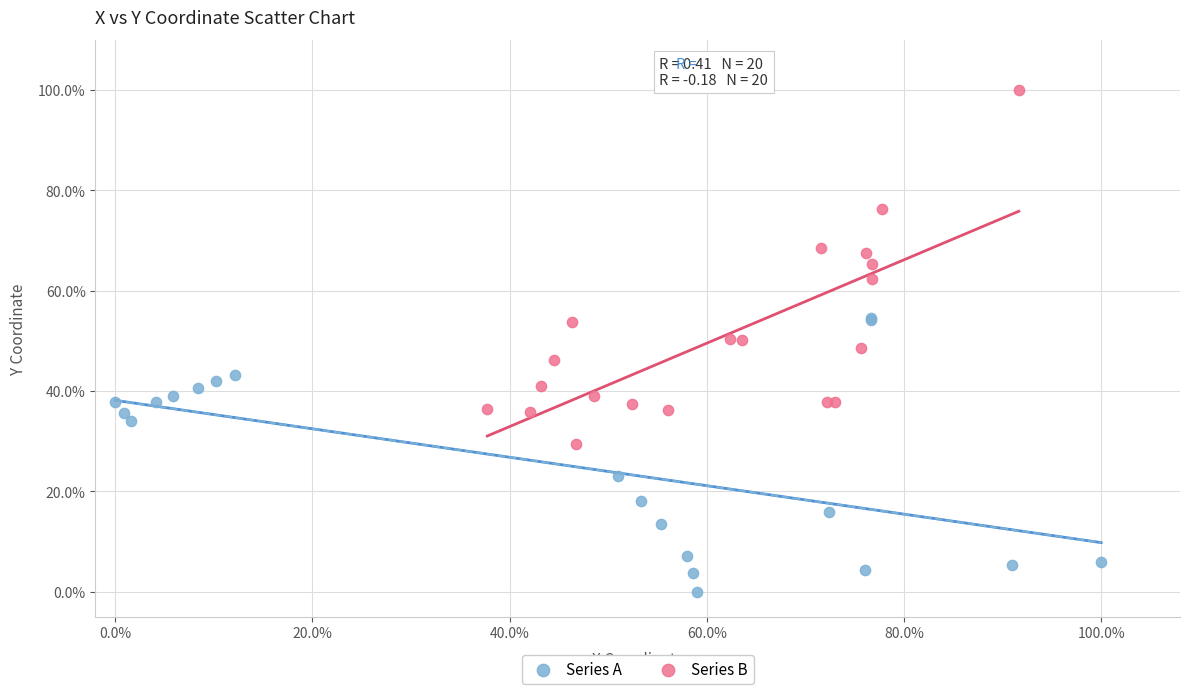

What are all the series names shown in the legend?

Series A, Series B